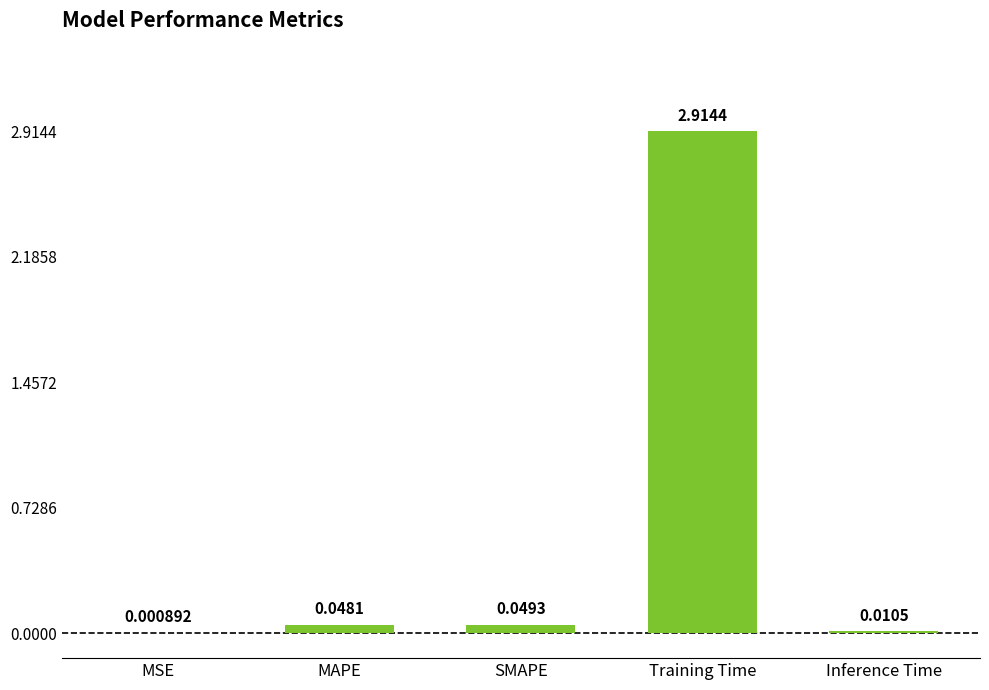

At which category does the chart reach its peak across all series?

Training Time